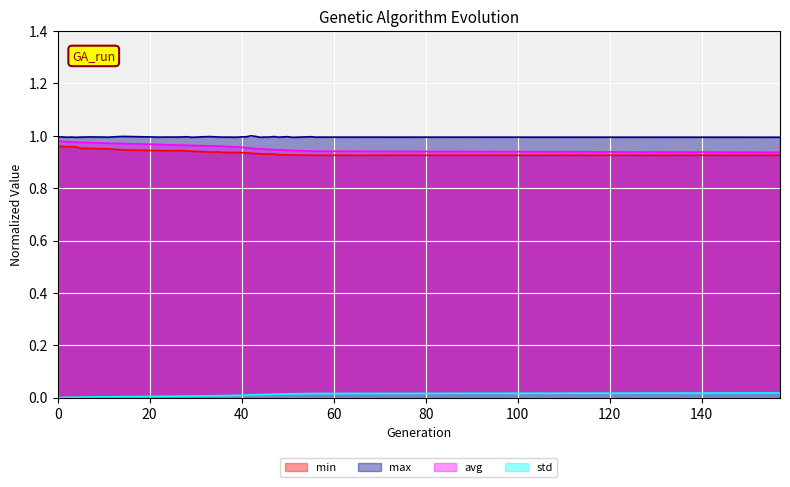

Reading left to right, what are all the values shown in this chart?

min: 0=1.0	1=1.0	2=1.0	3=1.0	4=1.0	5=1.0	7=1.0	10=1.0	11=1.0	14=0.9	22=0.9	27=0.9	28=0.9	29=0.9	30=0.9	31=0.9	33=0.9	35=0.9	36=0.9	39=0.9	40=0.9	41=0.9	42=0.9	43=0.9	44=0.9	45=0.9	46=0.9	47=0.9	48=0.9	50=0.9	51=0.9	55=0.9	56=0.9	157=0.9
max: 0=1.0	1=1.0	2=1.0	3=1.0	4=1.0	5=1.0	7=1.0	10=1.0	11=1.0	14=1.0	22=1.0	27=1.0	28=1.0	29=1.0	30=1.0	31=1.0	33=1.0	35=1.0	36=1.0	39=1.0	40=1.0	41=1.0	42=1.0	43=1.0	44=1.0	45=1.0	46=1.0	47=1.0	48=1.0	50=1.0	51=1.0	55=1.0	56=1.0	157=1.0
avg: 0=1.0	1=1.0	2=1.0	3=1.0	4=1.0	5=1.0	7=1.0	10=1.0	11=1.0	14=1.0	22=1.0	27=1.0	28=1.0	29=1.0	30=1.0	31=1.0	33=1.0	35=1.0	36=1.0	39=1.0	40=1.0	41=1.0	42=1.0	43=1.0	44=1.0	45=0.9	46=0.9	47=0.9	48=0.9	50=0.9	51=0.9	55=0.9	56=0.9	157=0.9
std: 0=0.0	1=0.0	2=0.0	3=0.0	4=0.0	5=0.0	7=0.0	10=0.0	11=0.0	14=0.0	22=0.0	27=0.0	28=0.0	29=0.0	30=0.0	31=0.0	33=0.0	35=0.0	36=0.0	39=0.0	40=0.0	41=0.0	42=0.0	43=0.0	44=0.0	45=0.0	46=0.0	47=0.0	48=0.0	50=0.0	51=0.0	55=0.0	56=0.0	157=0.0